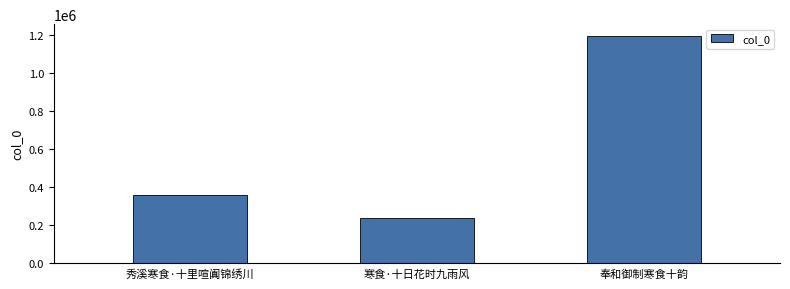

Which label corresponds to the smallest value in the chart?

寒食·十日花时九雨风